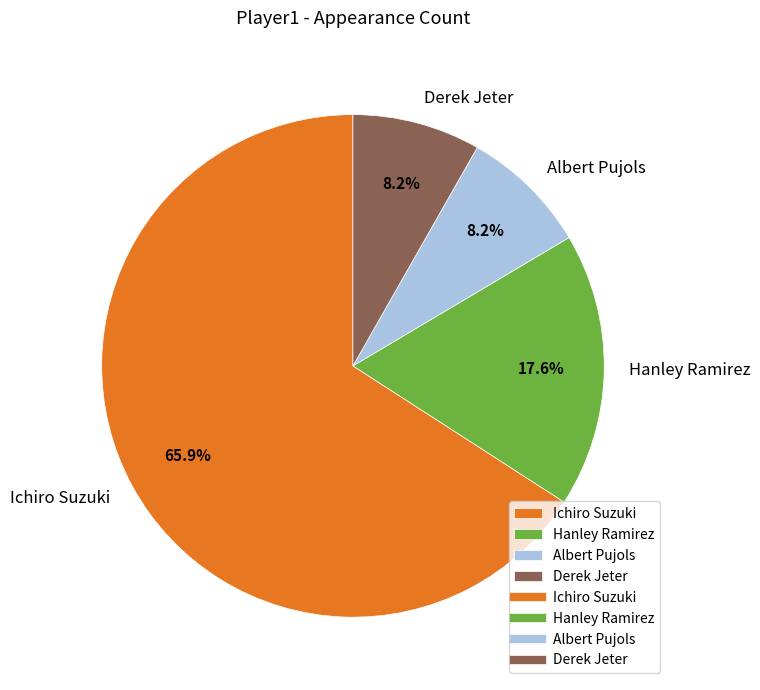

How many slices are in this pie chart?

4